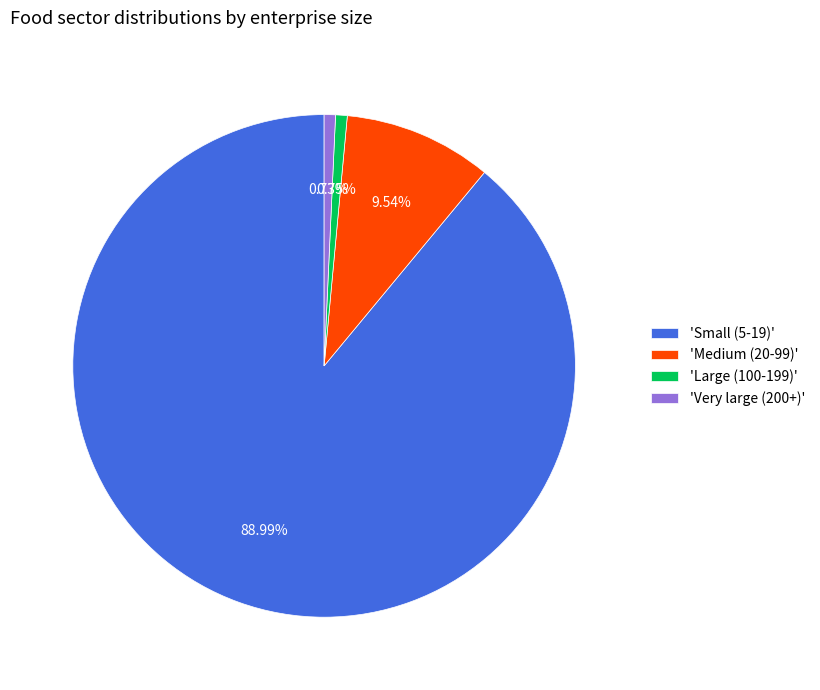

Is there a majority slice in this chart?

Yes